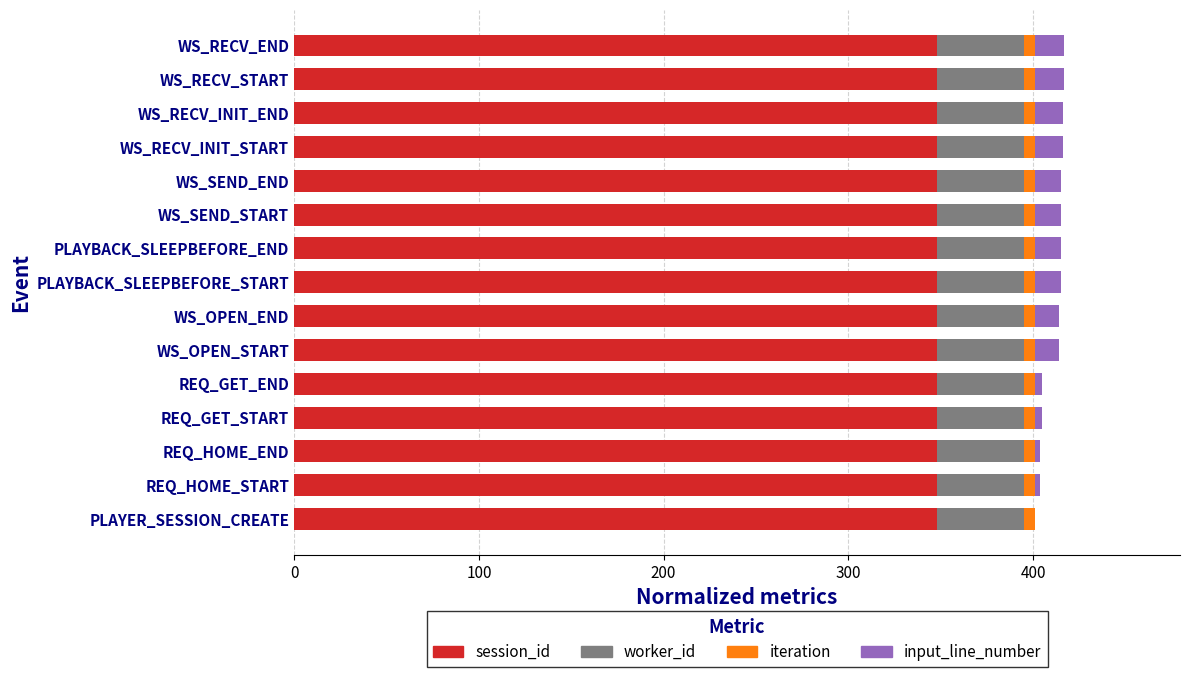

True or false: session_id has a value of 579 at WS_RECV_INIT_END.

False